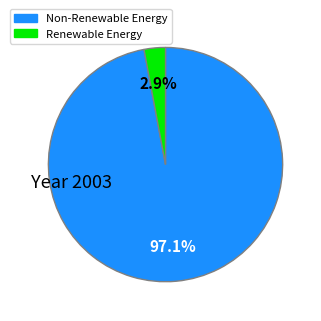

What portion of the pie excludes Non-Renewable Energy?

2.9%